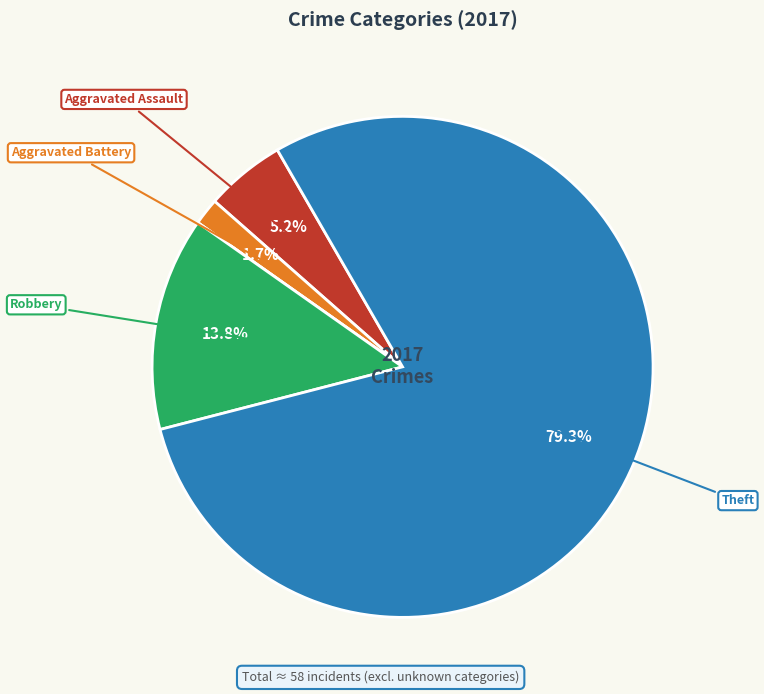

Does any single category account for the majority?

Yes